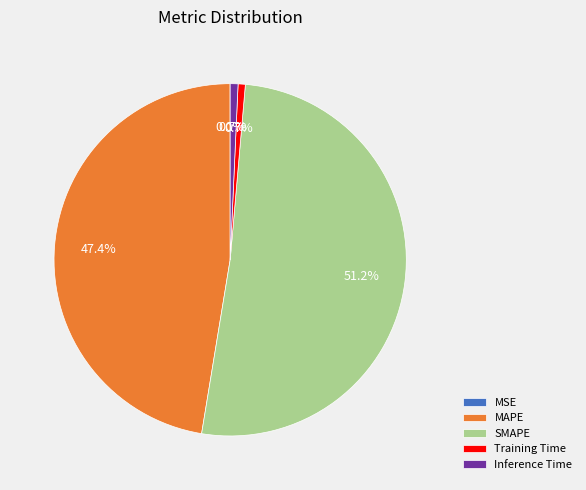

True or false: Inference Time accounts for 9% of the total.

False